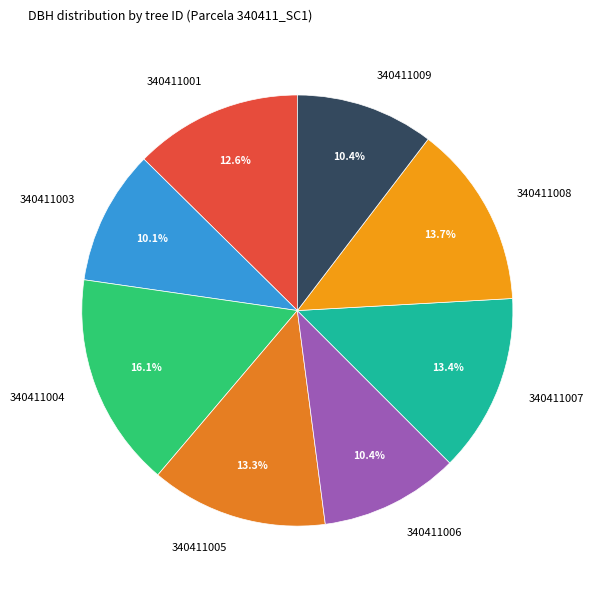

Count the number of slices in the pie.

8